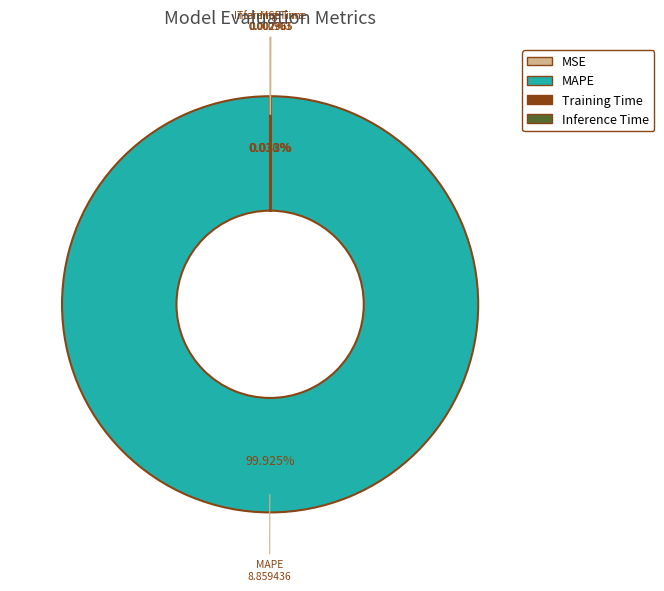

Does any single category account for the majority?

Yes